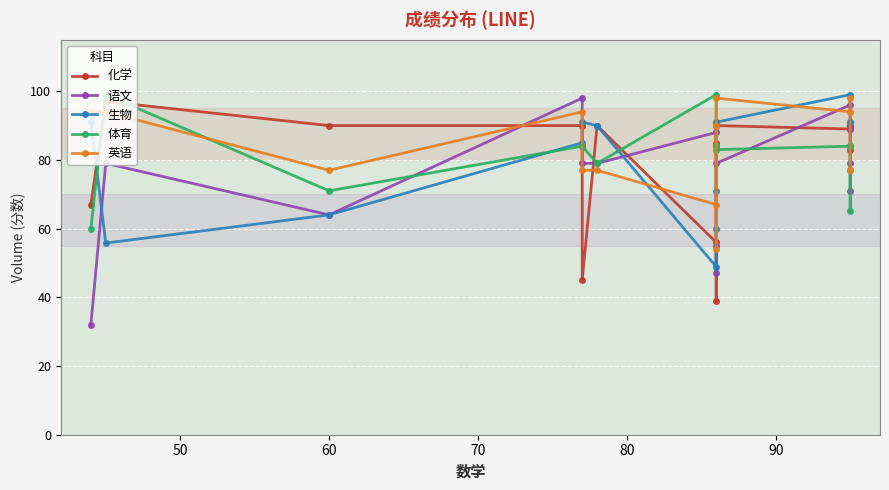

How many data points in 生物 are less than 90?

7